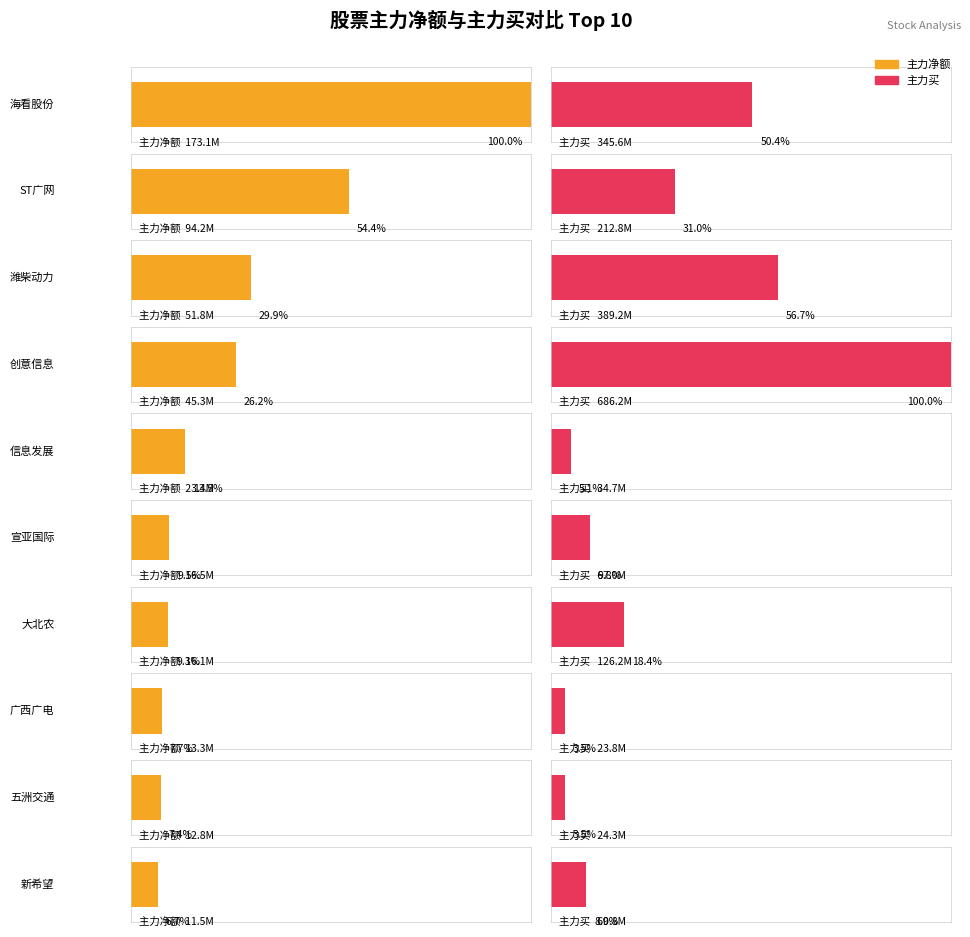

How many values in the 净额 series are below 23380807?

5